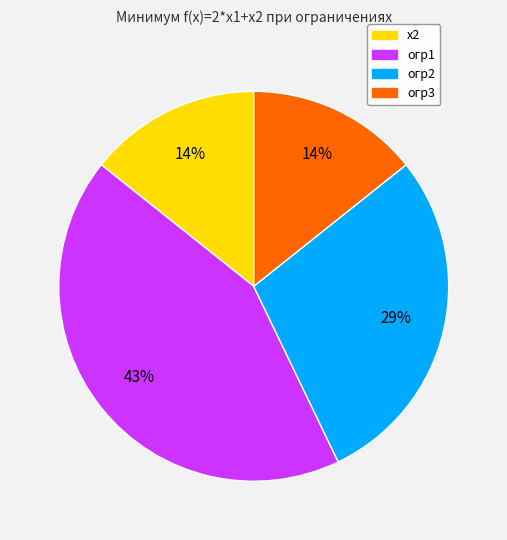

What is the ratio of the value at огр2 to the value at огр1?

0.7